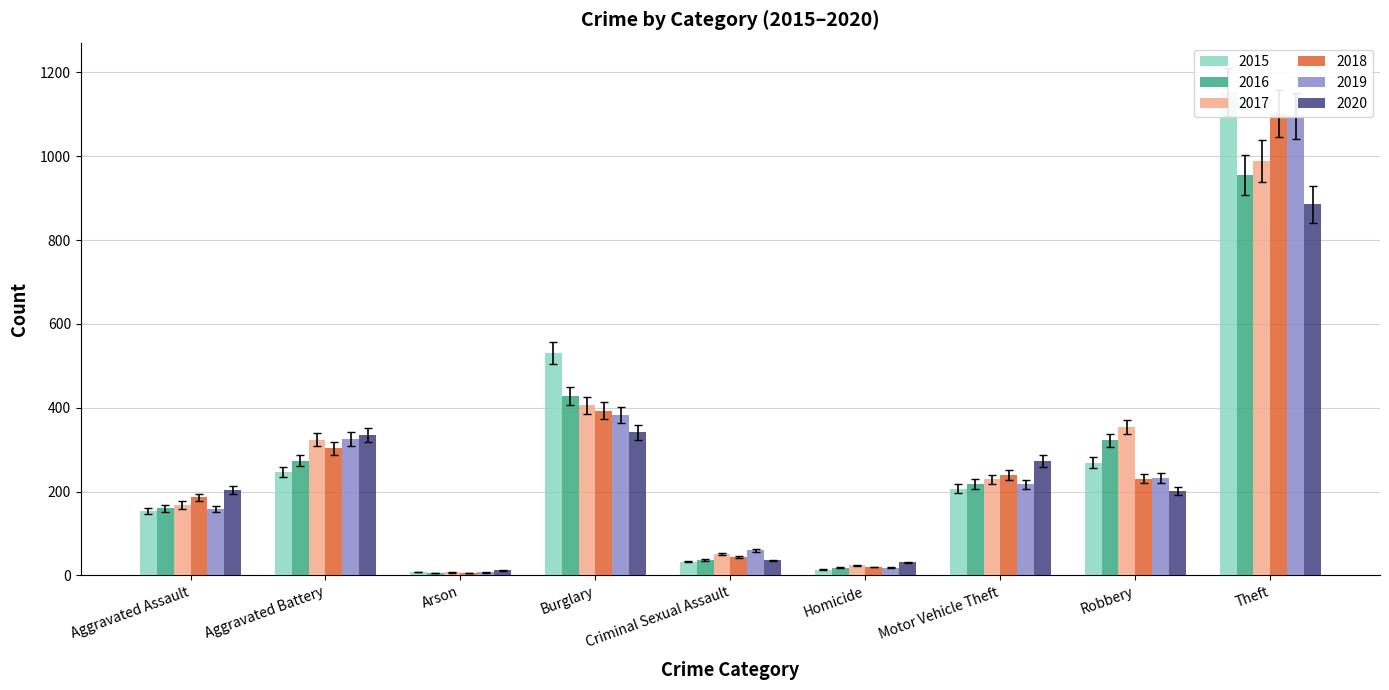

Are the bars horizontal?

No